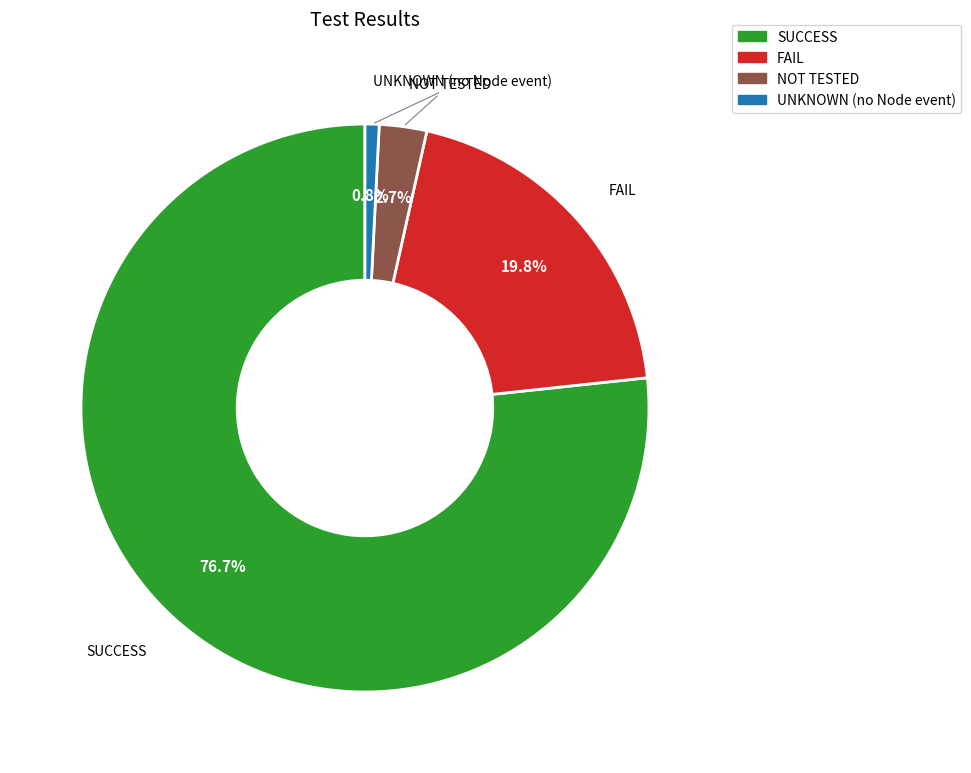

Does NOT TESTED represent more than half of the total?

No